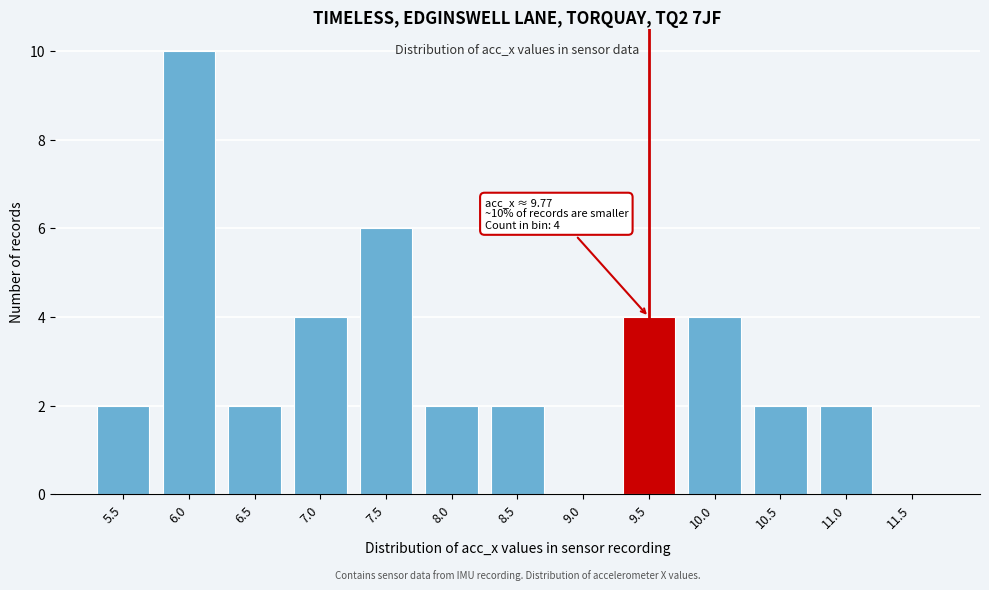

Reading right to left, extract all data points from this chart.

11.5=0	11.0=2	10.5=2	10.0=4	9.5=4	9.0=0	8.5=2	8.0=2	7.5=6	7.0=4	6.5=2	6.0=10	5.5=2